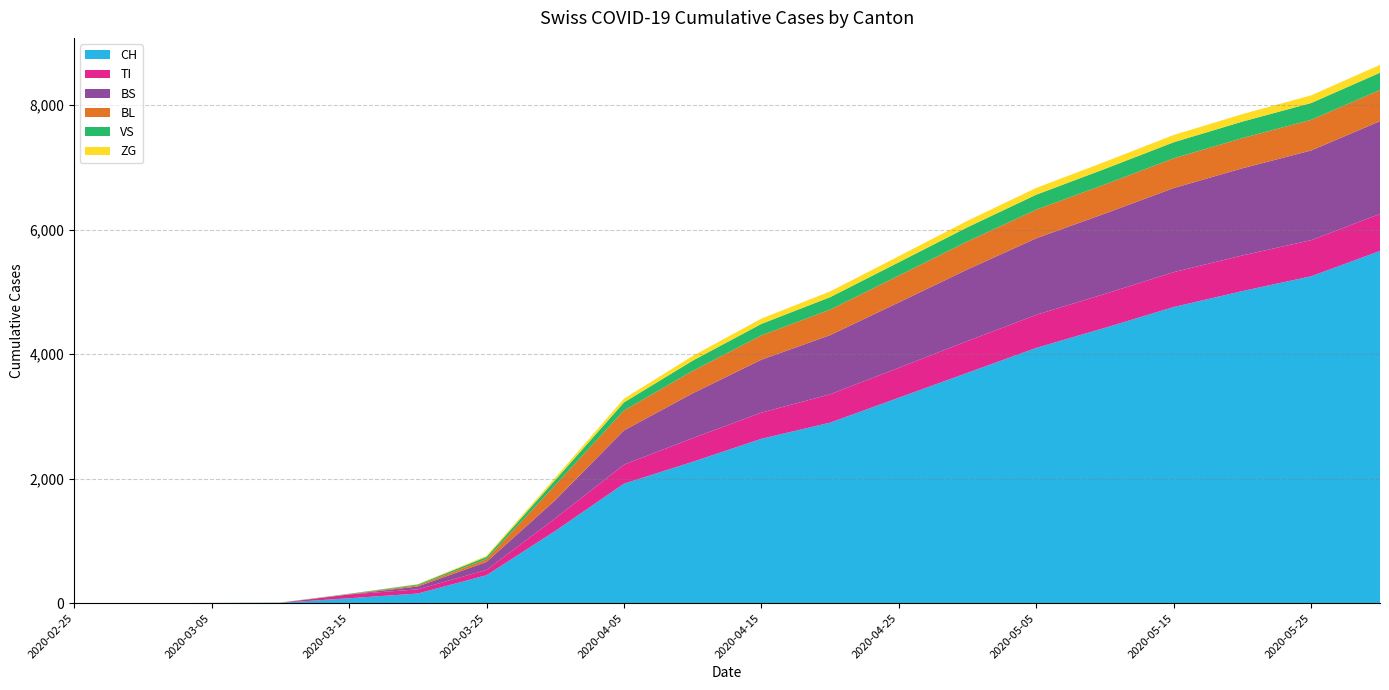

Reading left to right, list all the values displayed in this chart.

CH: 2020-02-25=0	2020-03-01=0	2020-03-05=2	2020-03-10=6	2020-03-15=79	2020-03-20=155	2020-03-25=449	2020-03-31=1160	2020-04-05=1919	2020-04-10=2270	2020-04-15=2640	2020-04-20=2899	2020-04-25=3300	2020-04-30=3700	2020-05-05=4100	2020-05-10=4422	2020-05-15=4756	2020-05-20=5012	2020-05-25=5250	2020-05-31=5656
TI: 2020-02-25=0	2020-03-01=0	2020-03-05=0	2020-03-10=0	2020-03-15=61	2020-03-20=67	2020-03-25=85	2020-03-31=202	2020-04-05=305	2020-04-10=380	2020-04-15=420	2020-04-20=455	2020-04-25=480	2020-04-30=510	2020-05-05=530	2020-05-10=545	2020-05-15=560	2020-05-20=572	2020-05-25=580	2020-05-31=594
BS: 2020-02-25=0	2020-03-01=0	2020-03-05=0	2020-03-10=0	2020-03-15=0	2020-03-20=46	2020-03-25=128	2020-03-31=292	2020-04-05=550	2020-04-10=720	2020-04-15=850	2020-04-20=950	2020-04-25=1050	2020-04-30=1150	2020-05-05=1230	2020-05-10=1290	2020-05-15=1350	2020-05-20=1400	2020-05-25=1440	2020-05-31=1490
BL: 2020-02-25=0	2020-03-01=0	2020-03-05=0	2020-03-10=2	2020-03-15=5	2020-03-20=18	2020-03-25=46	2020-03-31=242	2020-04-05=320	2020-04-10=360	2020-04-15=390	2020-04-20=410	2020-04-25=430	2020-04-30=450	2020-05-05=460	2020-05-10=468	2020-05-15=478	2020-05-20=485	2020-05-25=492	2020-05-31=500
VS: 2020-02-25=0	2020-03-01=0	2020-03-05=2	2020-03-10=2	2020-03-15=6	2020-03-20=15	2020-03-25=35	2020-03-31=81	2020-04-05=130	2020-04-10=165	2020-04-15=185	2020-04-20=200	2020-04-25=215	2020-04-30=228	2020-05-05=240	2020-05-10=250	2020-05-15=258	2020-05-20=265	2020-05-25=270	2020-05-31=278
ZG: 2020-02-25=0	2020-03-01=0	2020-03-05=0	2020-03-10=0	2020-03-15=0	2020-03-20=5	2020-03-25=18	2020-03-31=39	2020-04-05=60	2020-04-10=75	2020-04-15=85	2020-04-20=92	2020-04-25=98	2020-04-30=104	2020-05-05=109	2020-05-10=113	2020-05-15=117	2020-05-20=120	2020-05-25=123	2020-05-31=127